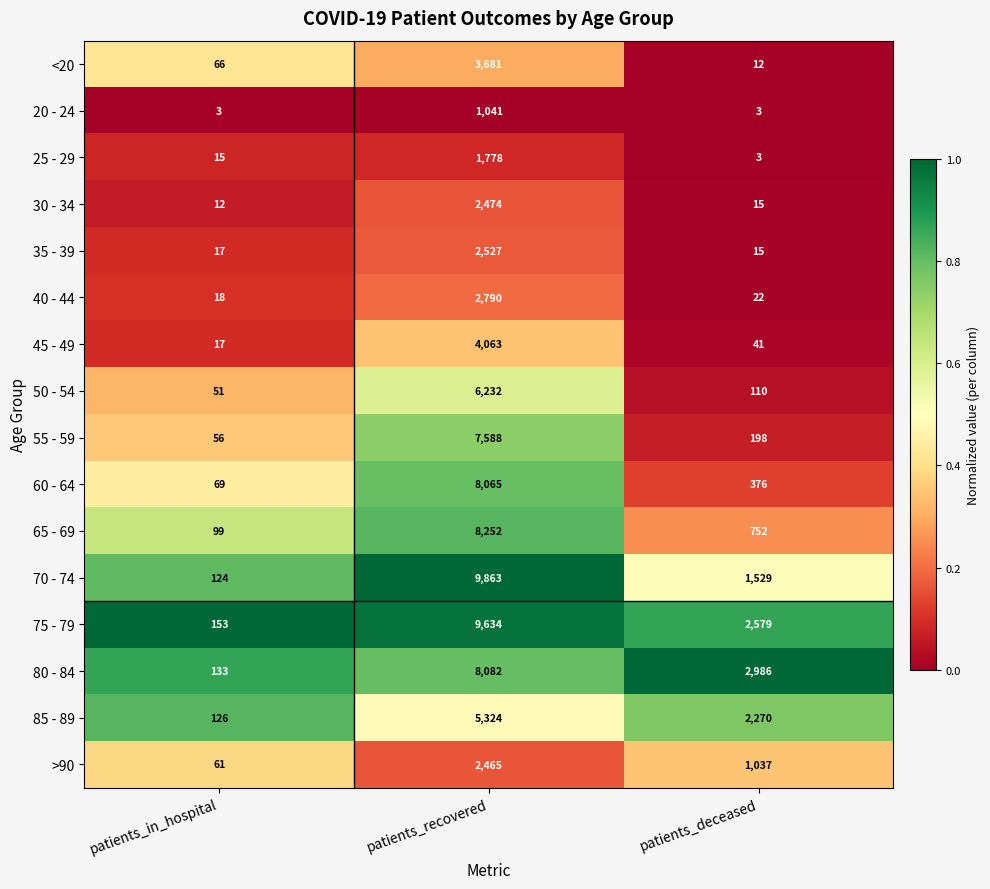

At which category is the sum across all series the highest?

patients_recovered